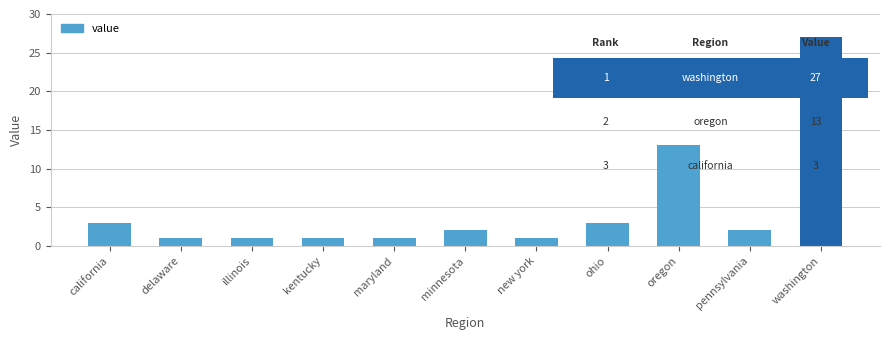

How many bars are there in total?

11